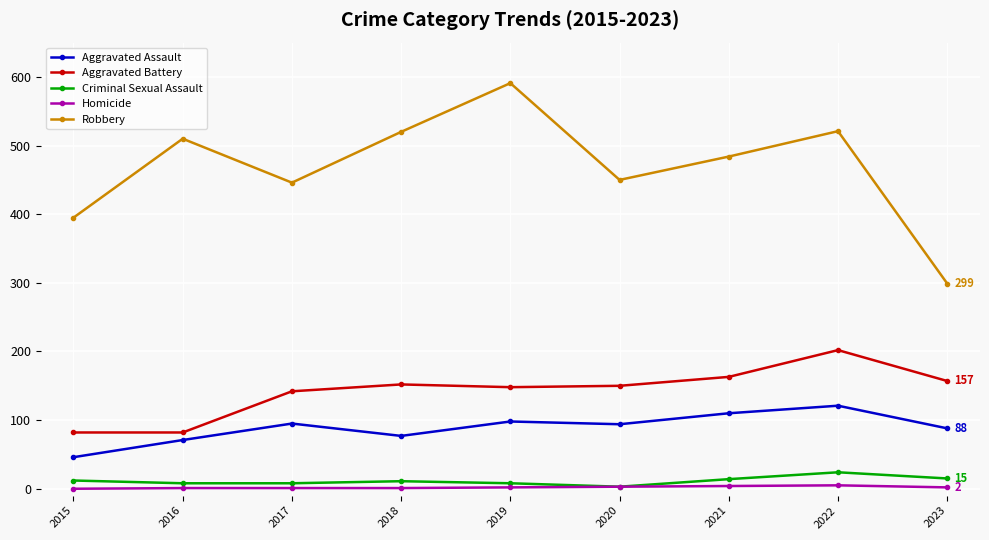

True or false: Criminal Sexual Assault and Robbery cross at least once.

False